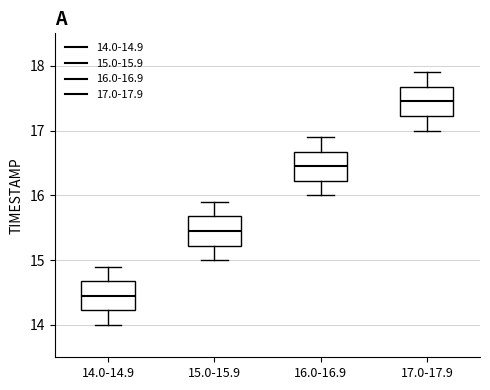

Reading left to right, read every box against the y-axis: the position of its median line, the range the box covers, and the ends of its whiskers. The values are not printed on the chart, so give them approximately, as read against the axis.

14.0-14.9: median 14.5, box 14.2 to 14.7, whiskers 14.0 to 14.9
15.0-15.9: median 15.5, box 15.2 to 15.7, whiskers 15.0 to 15.9
16.0-16.9: median 16.5, box 16.2 to 16.7, whiskers 16.0 to 16.9
17.0-17.9: median 17.5, box 17.2 to 17.7, whiskers 17.0 to 17.9